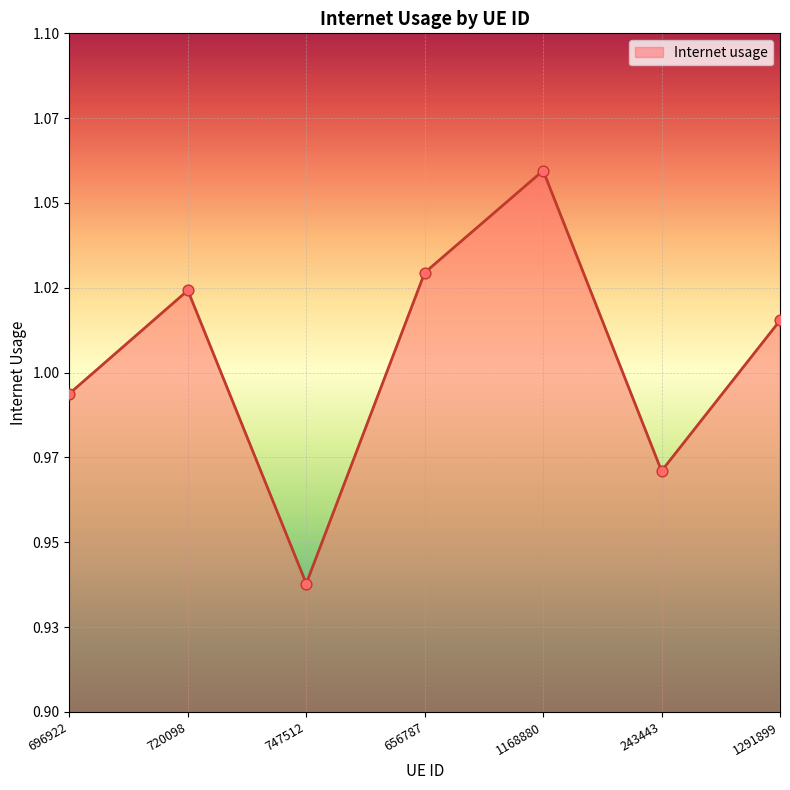

What is the change in value from 656787 to 243443?

-0.1